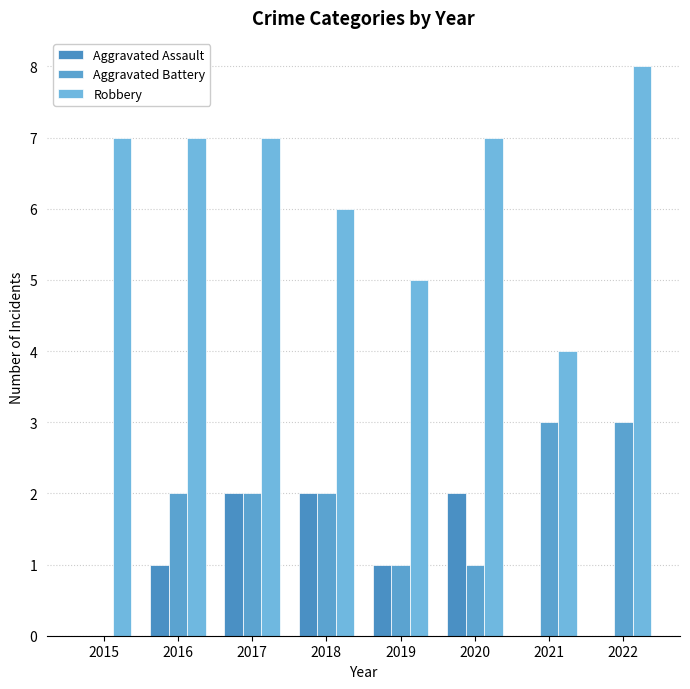

The value of Aggravated Assault at 2017 is 2. True or false?

True